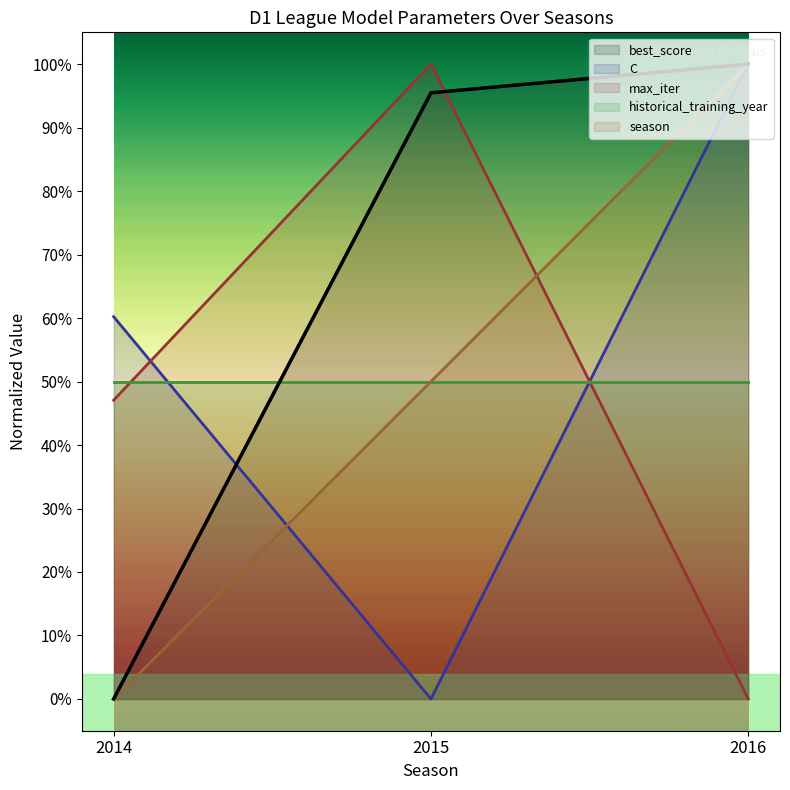

Does the chart have visible grid lines?

No